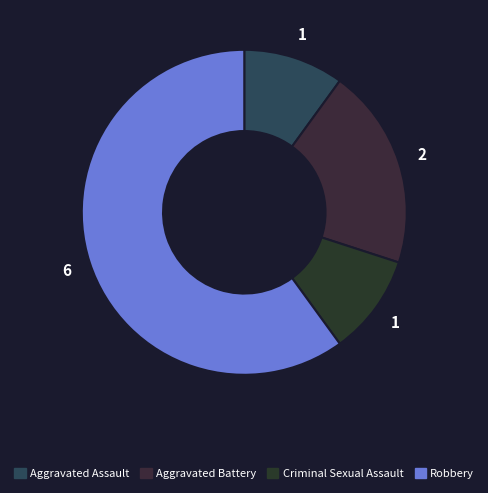

How many segments does this pie chart have?

4